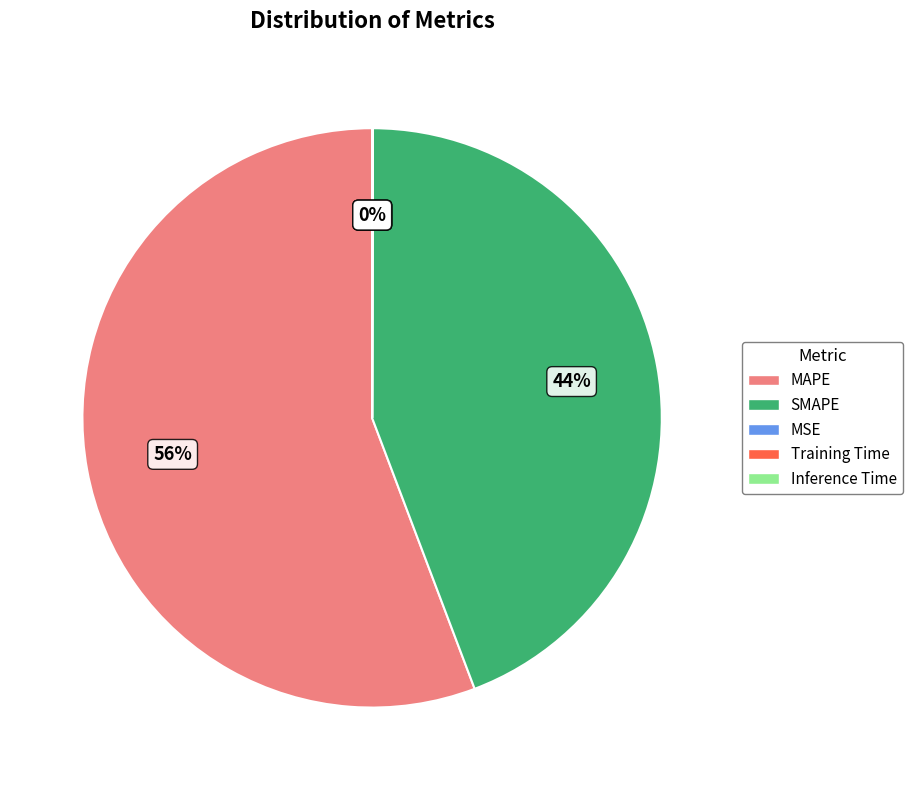

To the nearest percent, what is the difference between the largest and smallest slice percentages?

56%